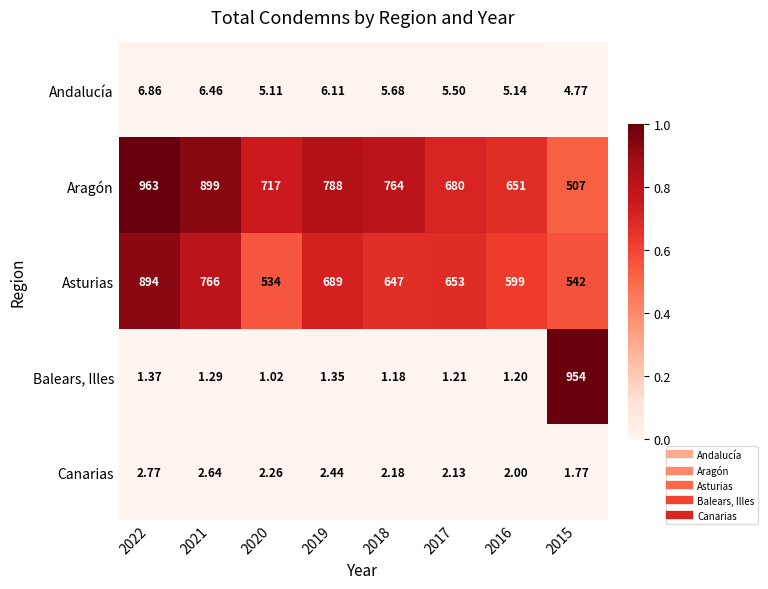

At 2018, list the series in order from smallest to largest.

Balears, Illes, Canarias, Andalucía, Asturias, Aragón